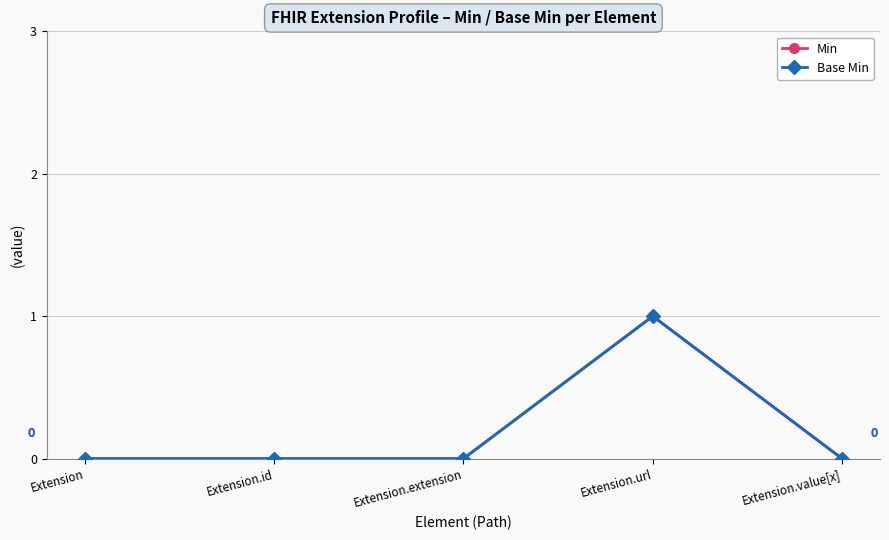

Which category has the lowest value across all series?

Extension